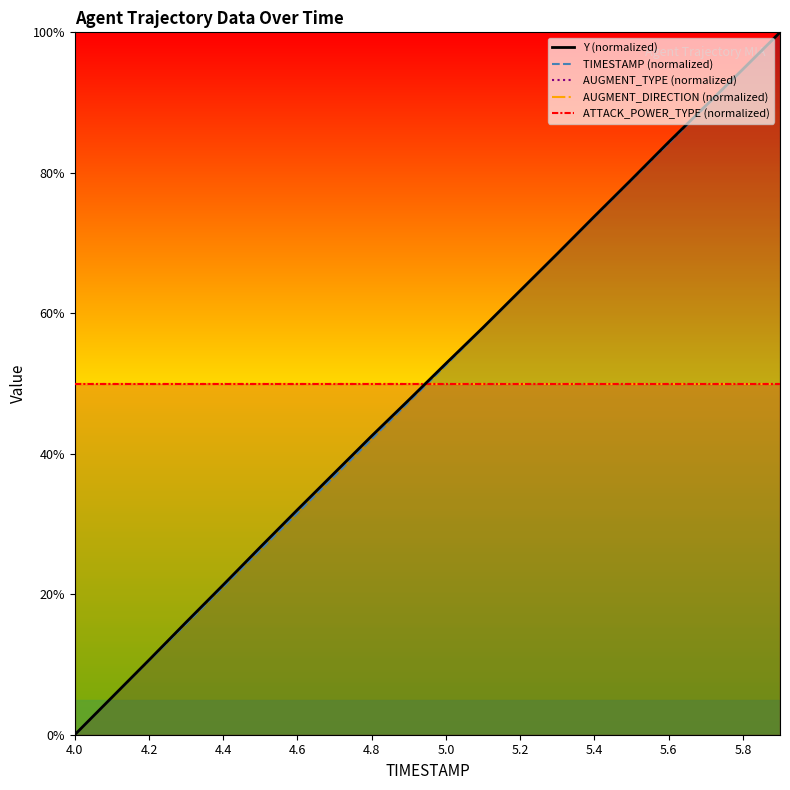

Which has a higher value, 4.8 or 4.6?

4.8